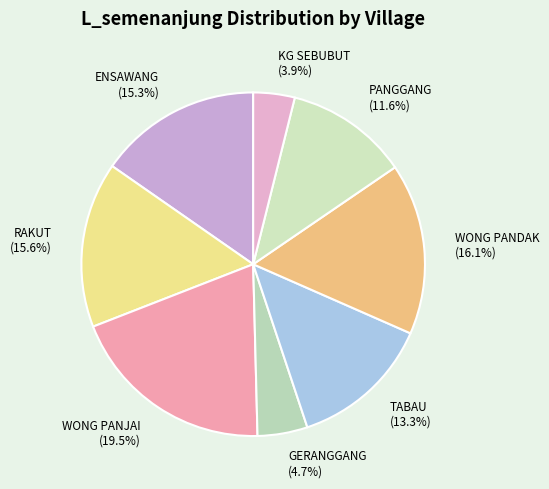

To the nearest percent, what is the difference between the GERANGGANG and WONG PANDAK slice percentages?

11%